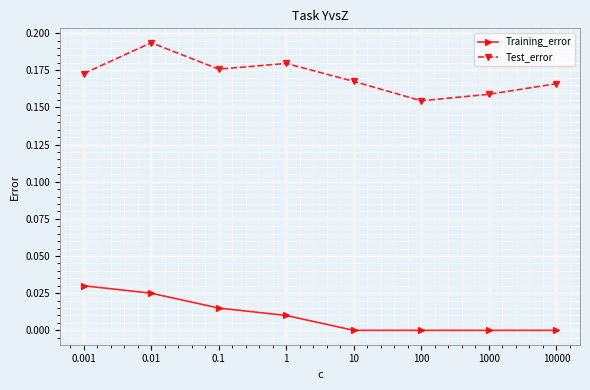

What is the sum of all Test_error values?

1.4